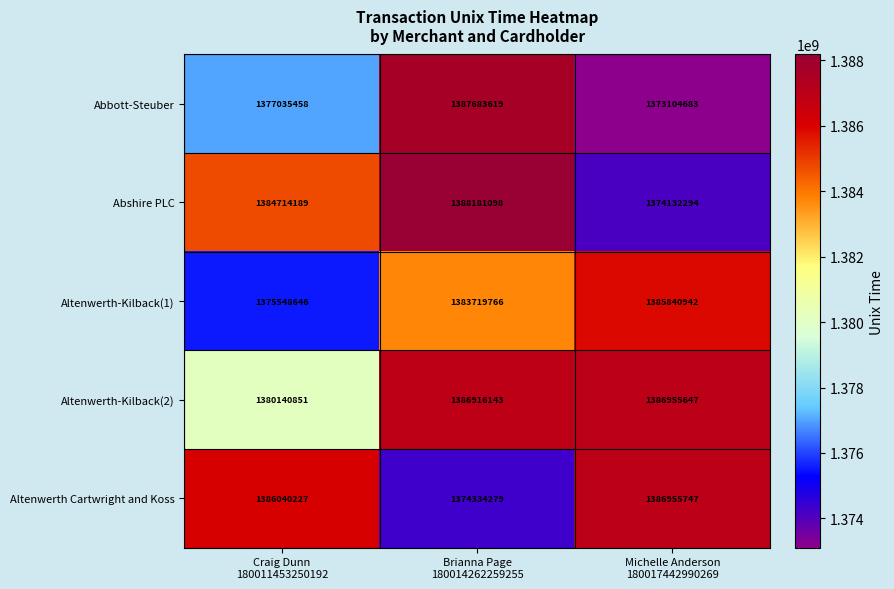

What is the minimum value shown in the chart?

1373104683